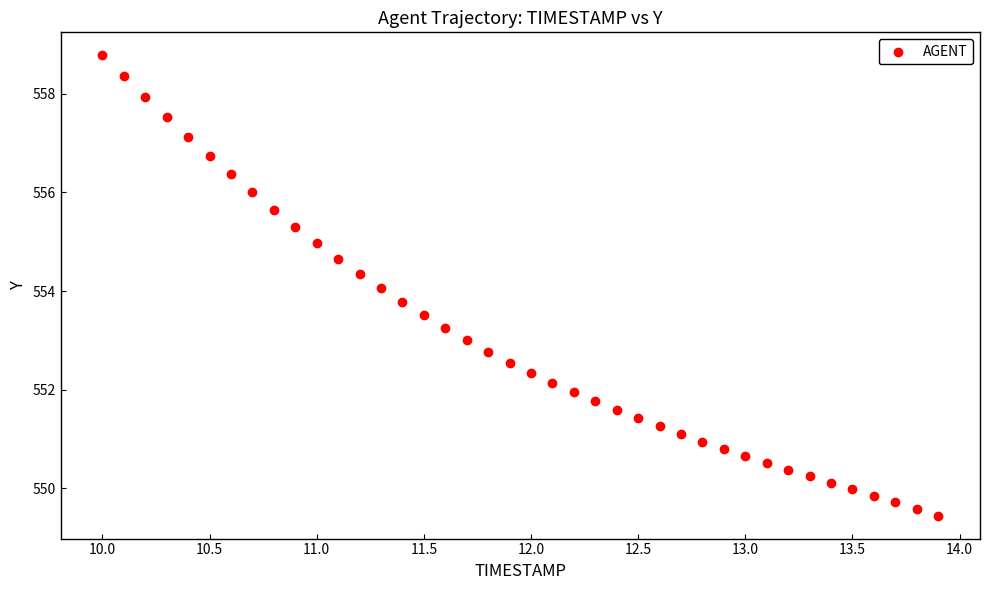

What is the range of Y values (max minus min)?

9.3